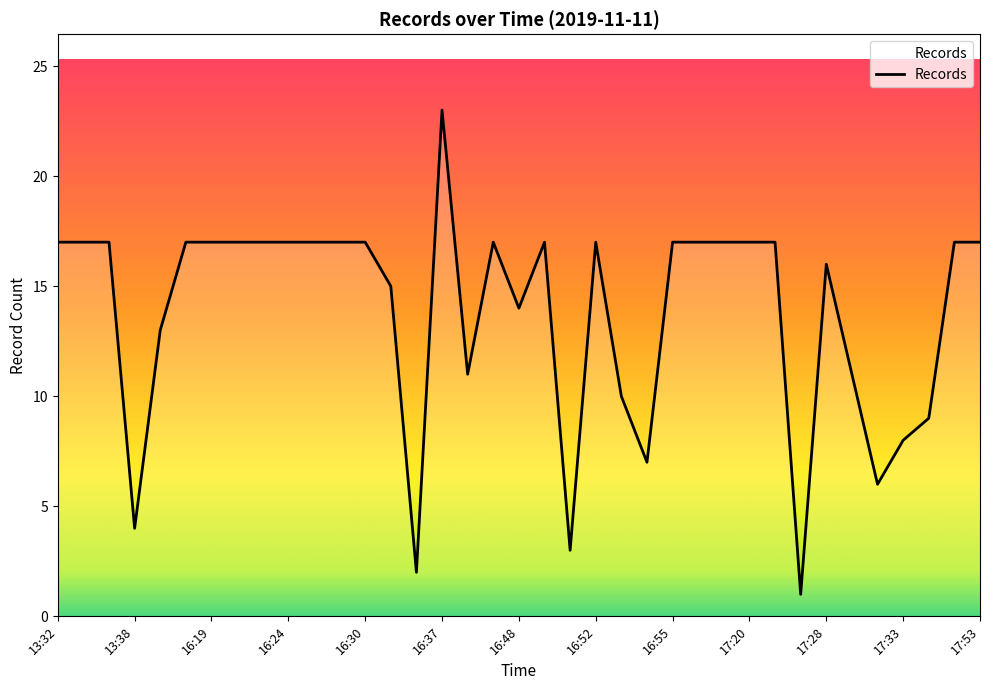

What is the maximum value shown in the chart?

23